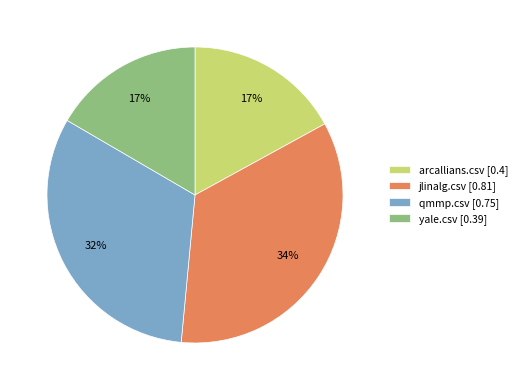

Is the sum of jlinalg.csv [0.81] and yale.csv [0.39] greater than half?

Yes